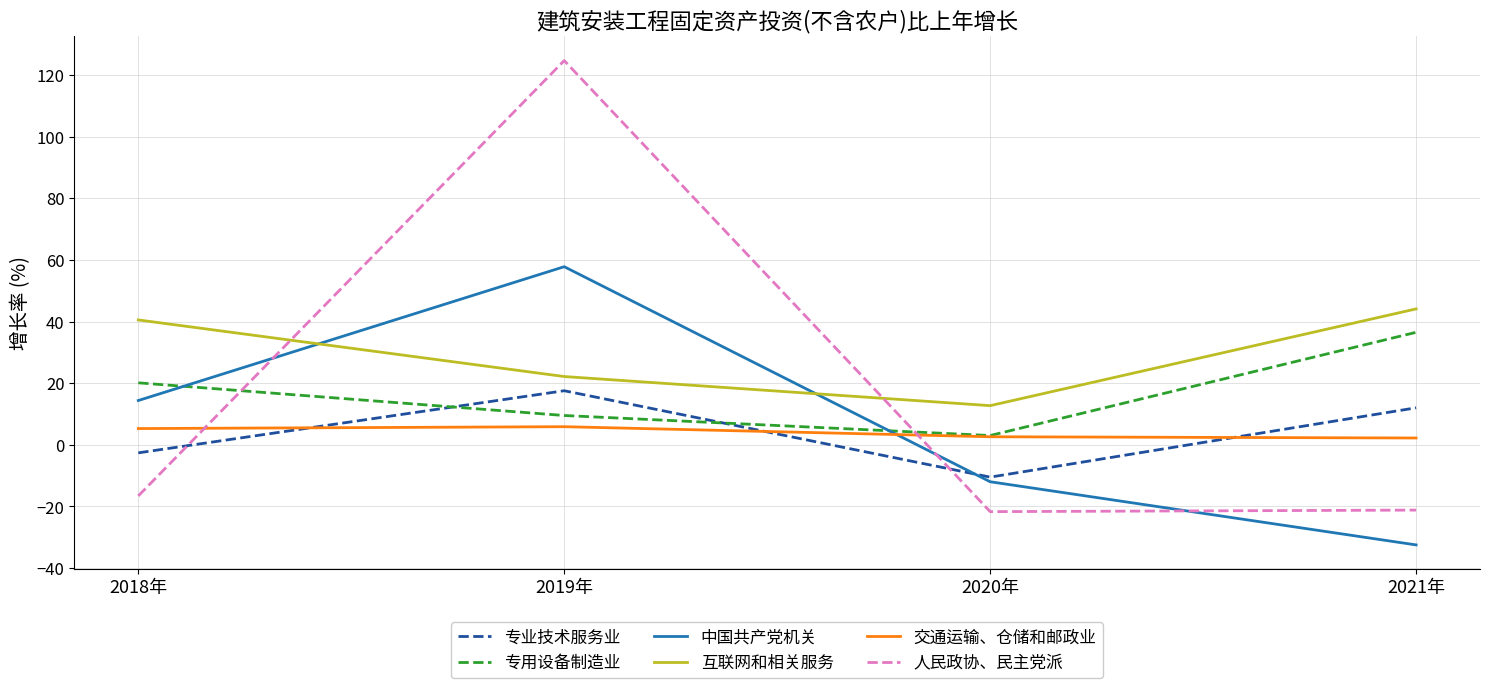

Rank the series by their maximum value, from lowest to highest.

交通运输、仓储和邮政业, 专业技术服务业, 专用设备制造业, 互联网和相关服务, 中国共产党机关, 人民政协、民主党派